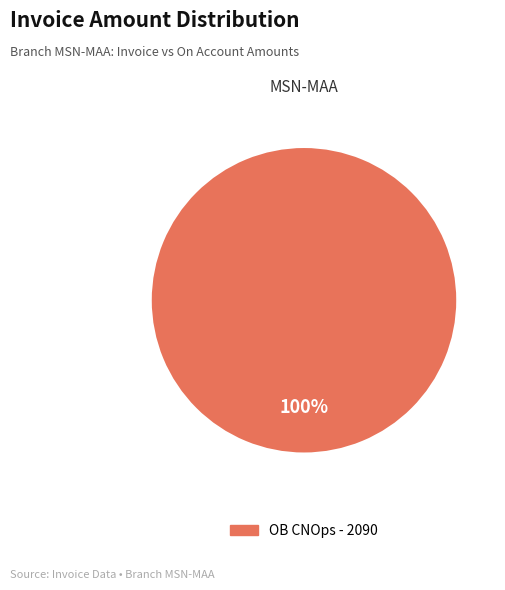

Does any single category account for the majority?

Yes